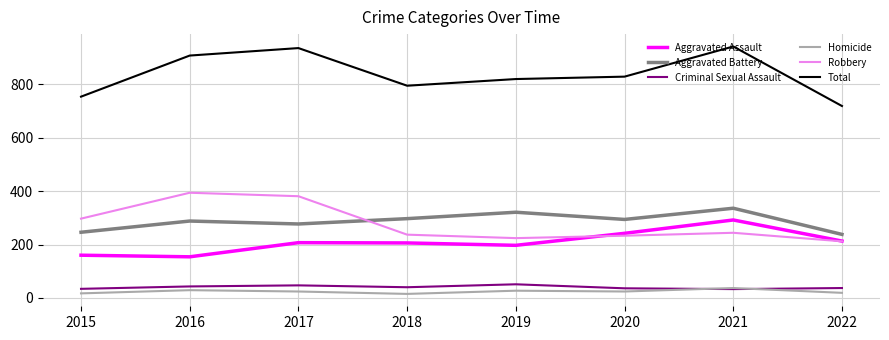

True or false: Robbery has a value of 500 at 2017.

False